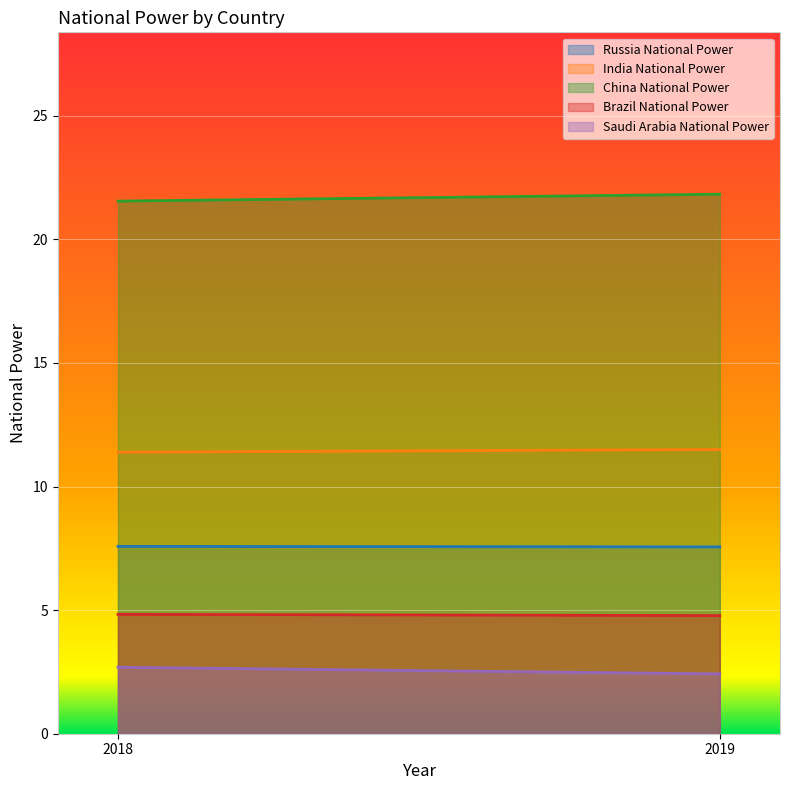

What is the value of the Saudi Arabia National Power point at the 2nd from the left?

2.4